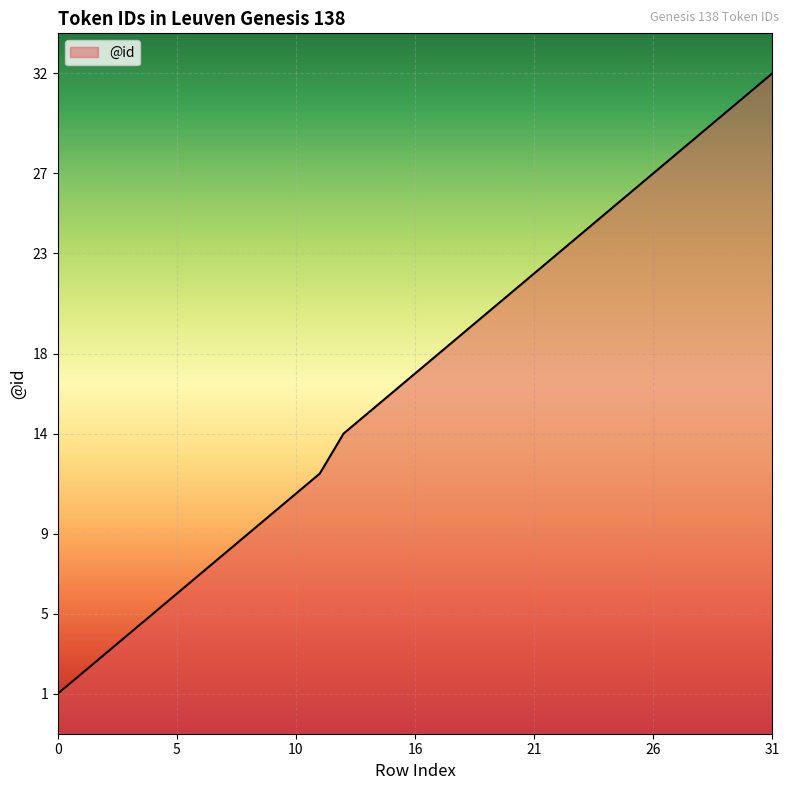

What is the change in value from 3 to 6?

+3